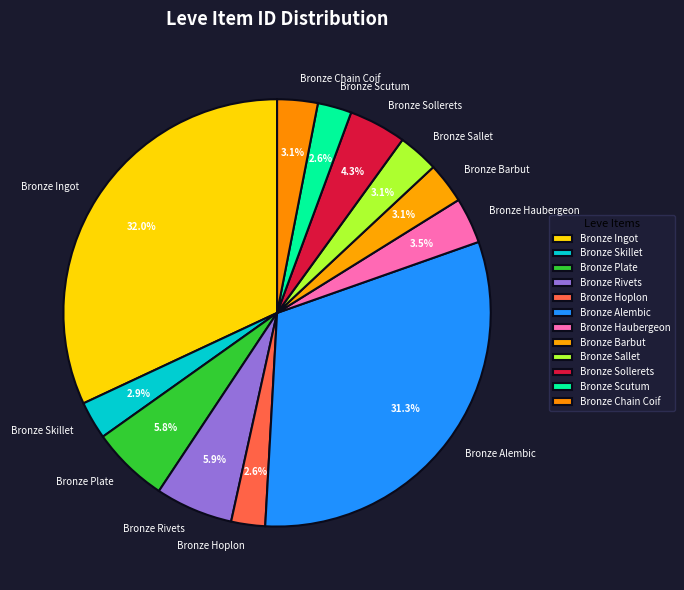

Approximately how many times larger is the value at Bronze Skillet compared to Bronze Chain Coif?

0.9